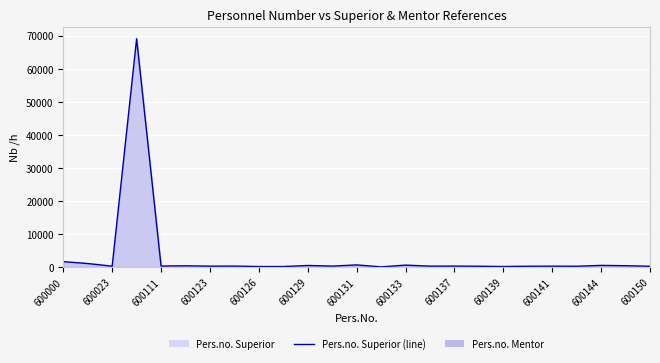

What is the greatest value displayed?

69012